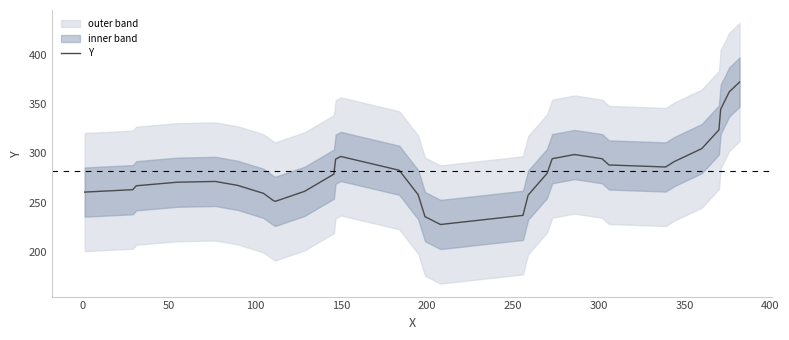

The value at 100 is 371.9. True or false?

False